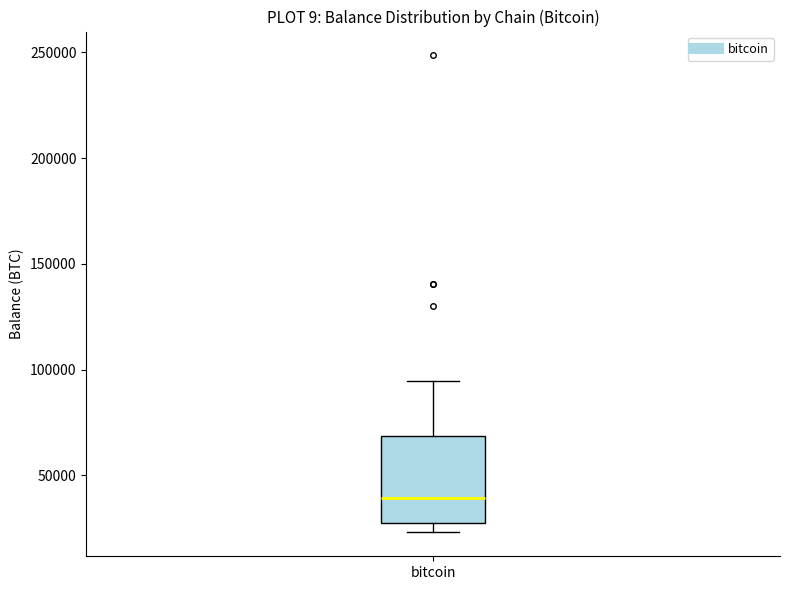

Read this box plot against the y-axis: the position of the median line, the range covered by the box, and the ends of both whiskers. The values are not printed on the chart, so give them approximately, as read against the axis.

median 40000, box 30000 to 70000, whiskers 25000 to 95000